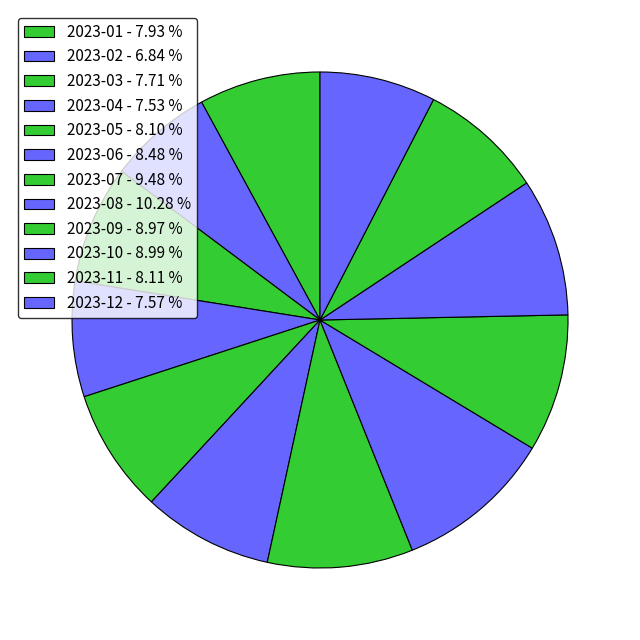

Is there a majority slice in this chart?

No